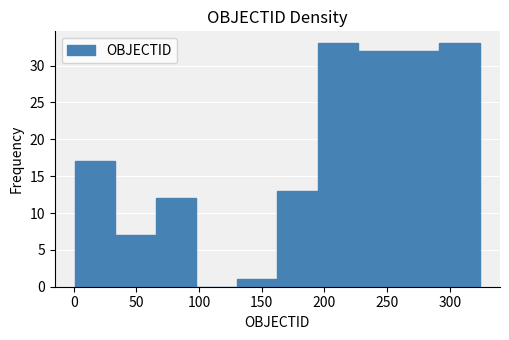

Reading left to right, transcribe this chart: for each bar, give the range it covers on the x-axis and its height. Neither the bar edges nor the heights are printed on the chart, so give them approximately, as read against the axes.

0 to 35: 17
35 to 65: 7
65 to 100: 12
100 to 130: 0
130 to 165: 1
165 to 195: 13
195 to 225: 33
225 to 260: 32
260 to 290: 32
290 to 325: 33